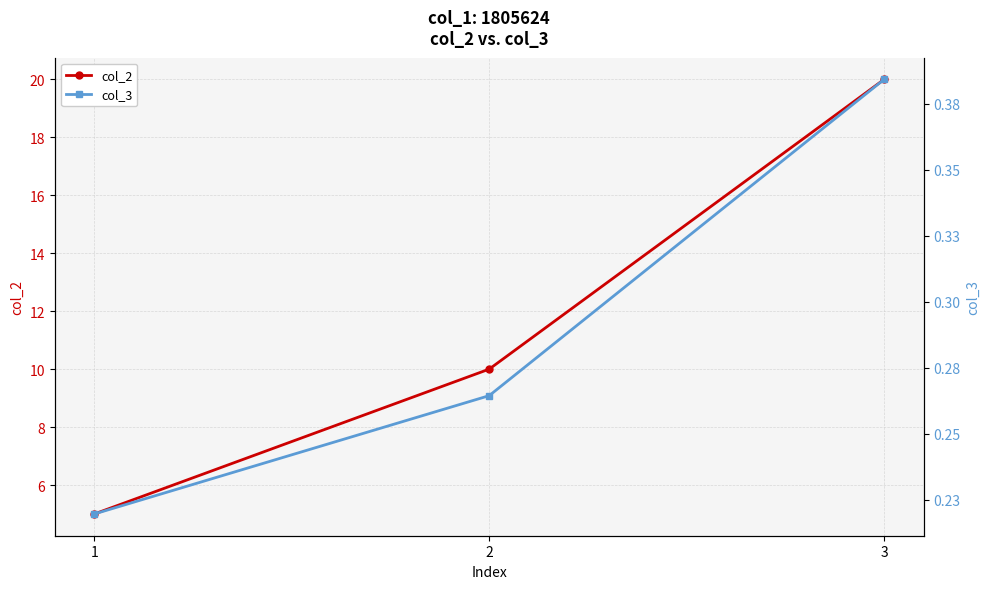

How many lines are shown in the chart?

2